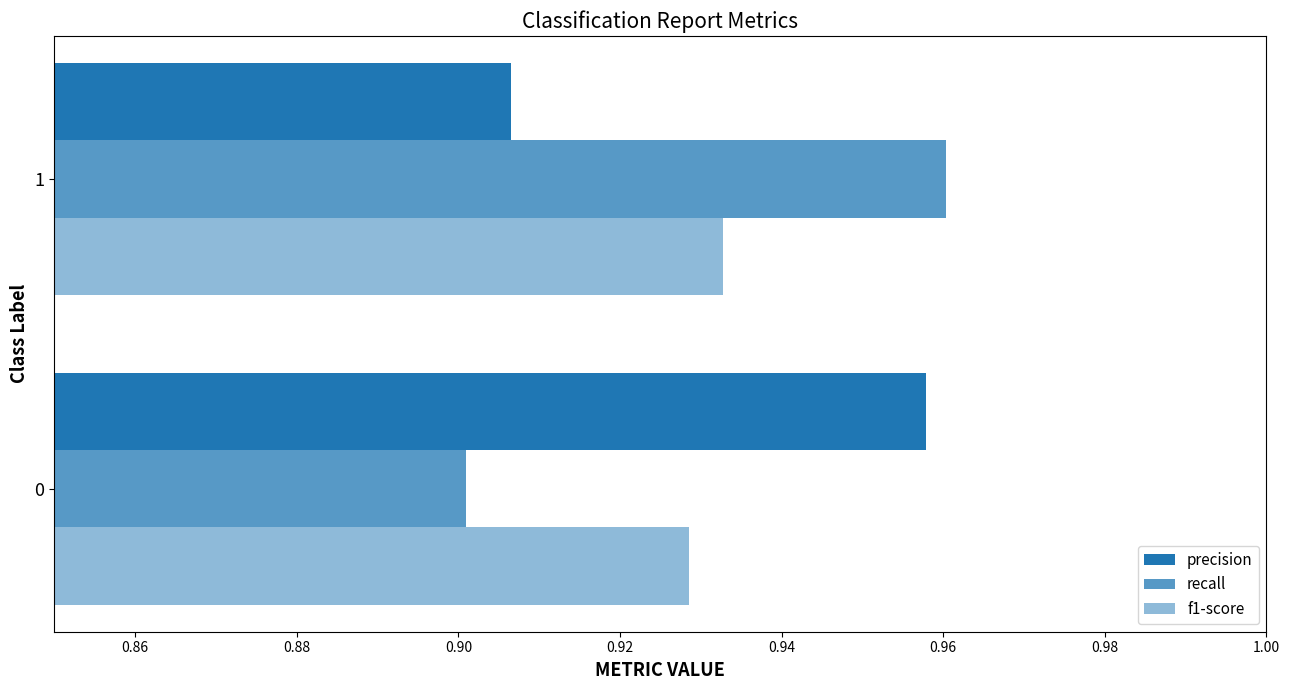

Reading right to left, transcribe all the data shown in this chart.

precision: 0.9	1.0
recall: 1.0	0.9
f1-score: 0.9	0.9